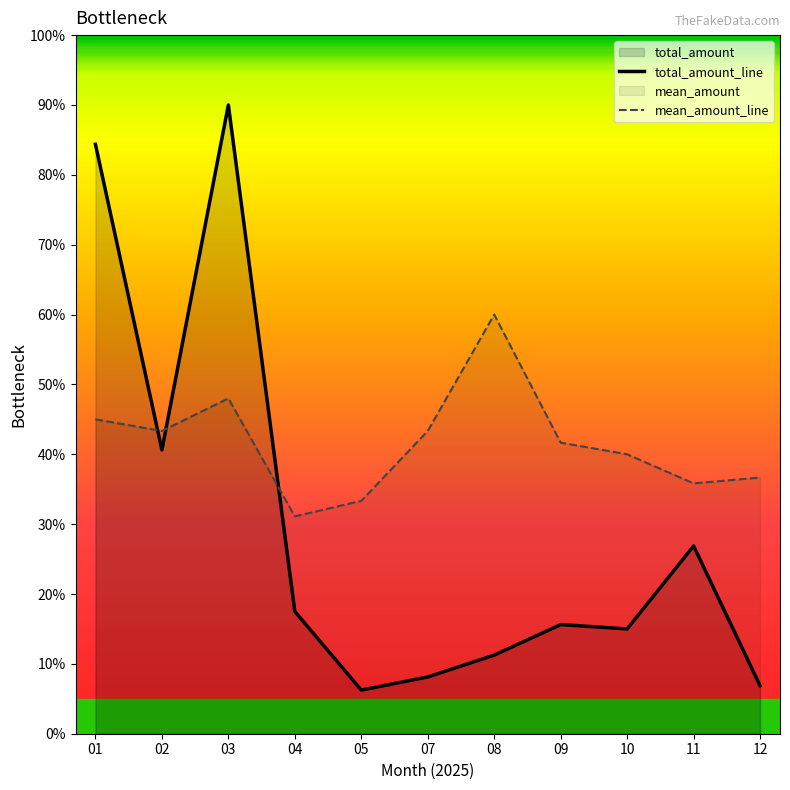

Where does the total_amount_line series first go above 15?

01